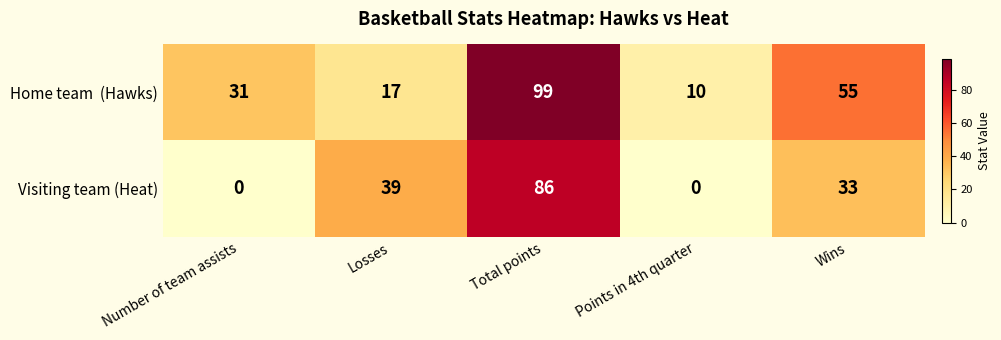

What is the difference between the maximum and minimum values in the Visiting team (Heat) series?

86